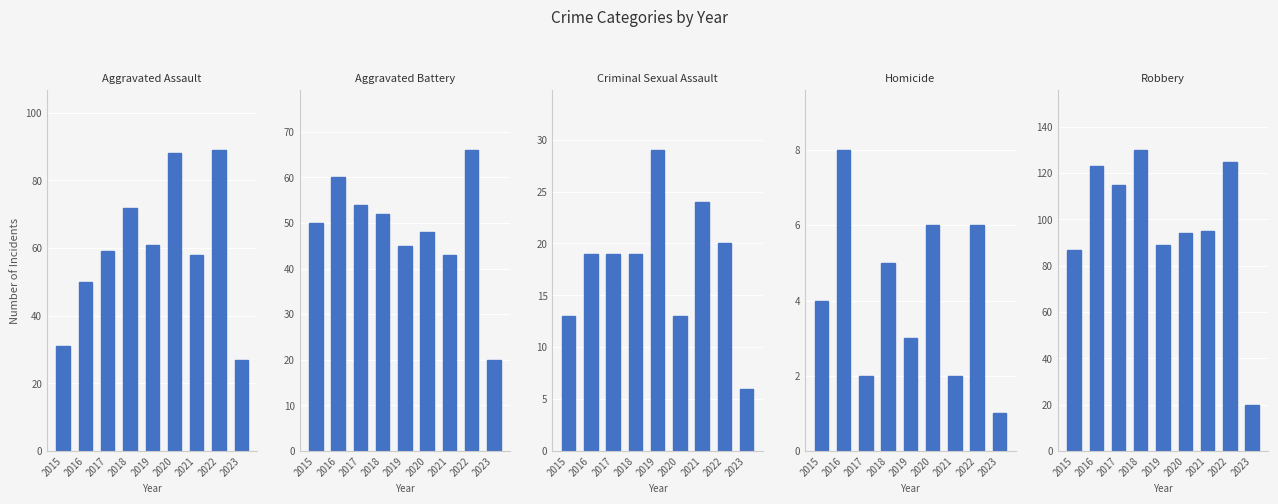

Rank the series at 2018 from highest to lowest value.

Robbery, Aggravated Assault, Aggravated Battery, Criminal Sexual Assault, Homicide